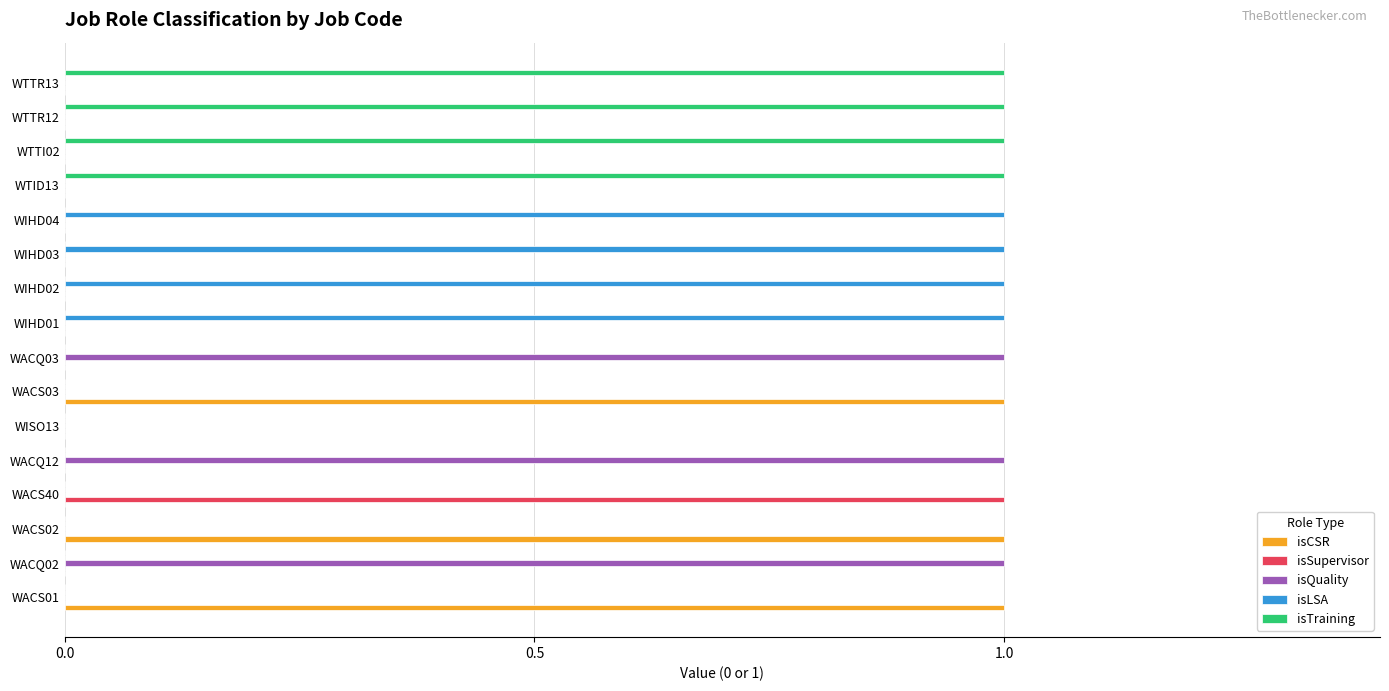

How many categories are shown in the chart?

16